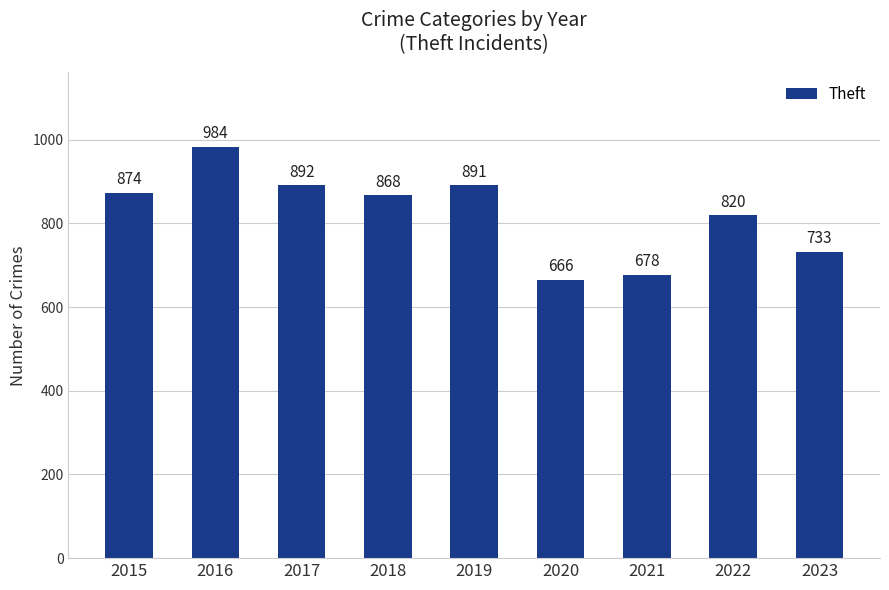

How many categories are shown in the chart?

9